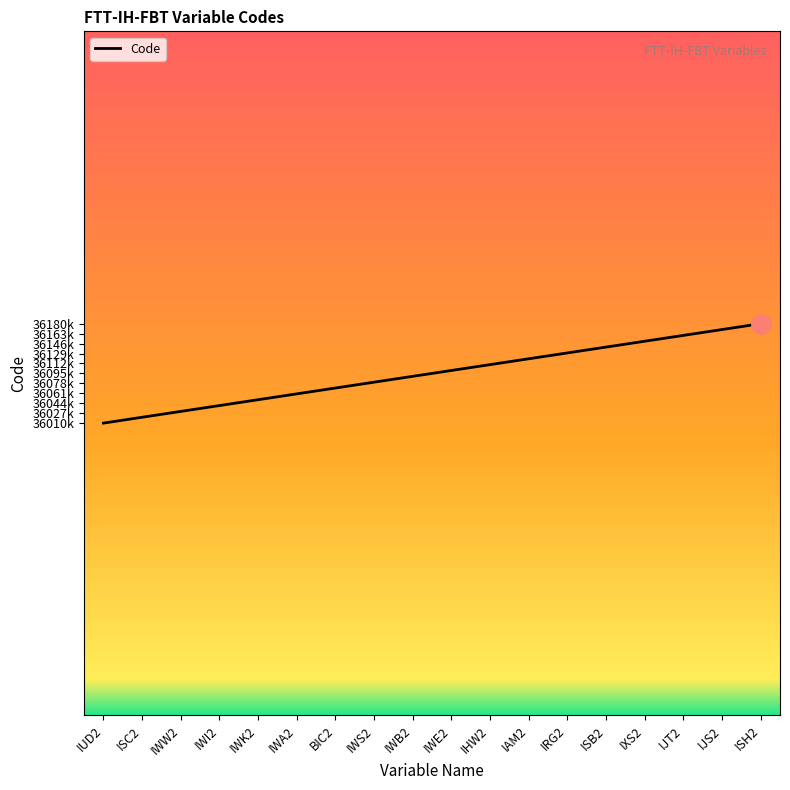

Is this an area chart (filled region under the line)?

Yes